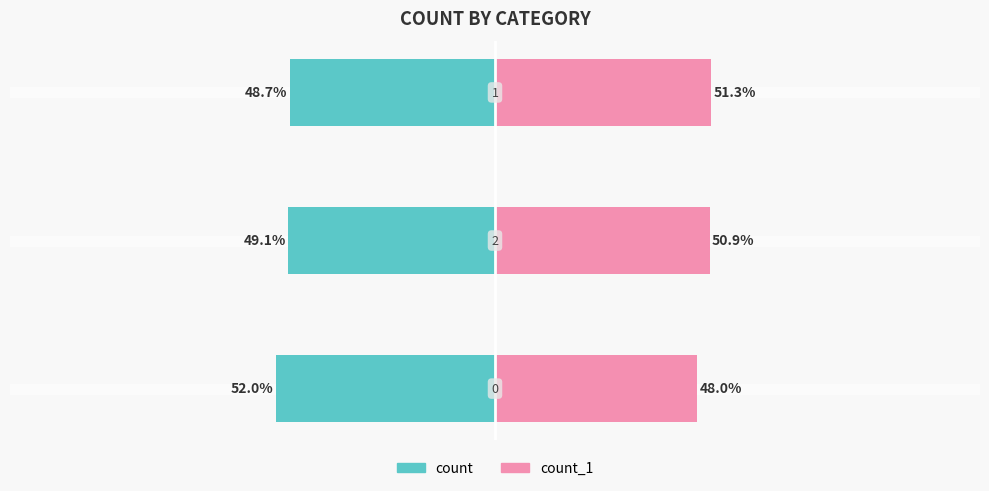

Which series has the widest spread of values?

count